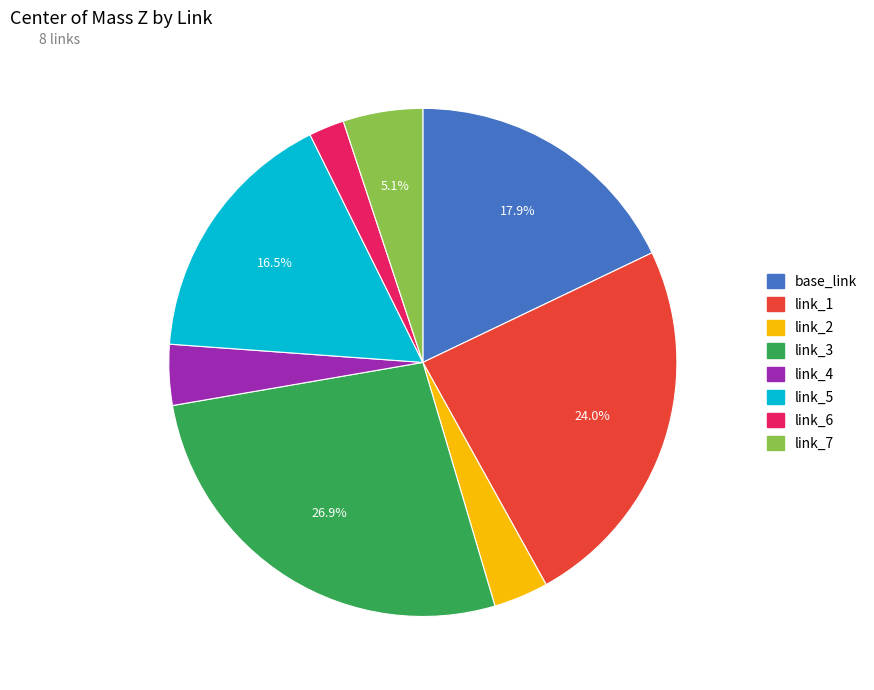

Is there any slice that represents more than half of the pie?

No